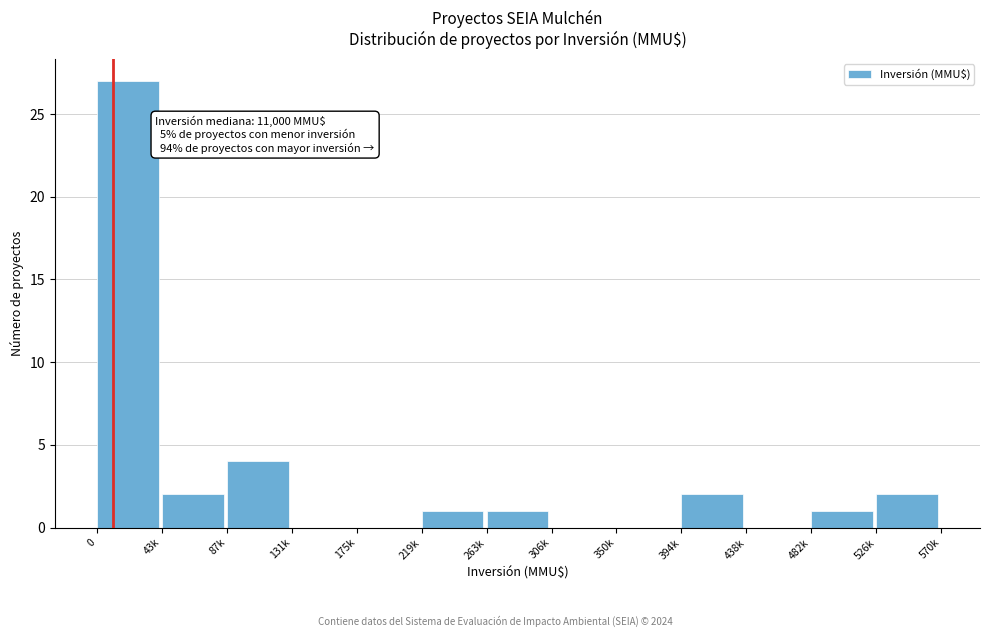

Reading right to left, what are all the values shown in this chart?

526k=2	482k=1	438k=0	394k=2	350k=0	306k=0	263k=1	219k=1	175k=0	131k=0	87k=4	43k=2	0=27